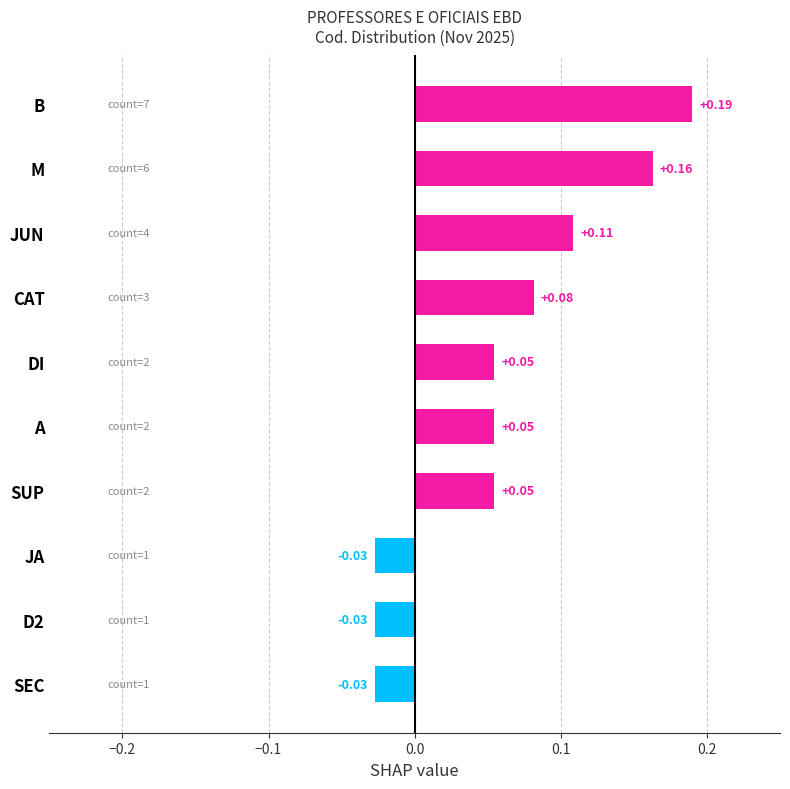

Between CAT and SUP, which is larger?

CAT